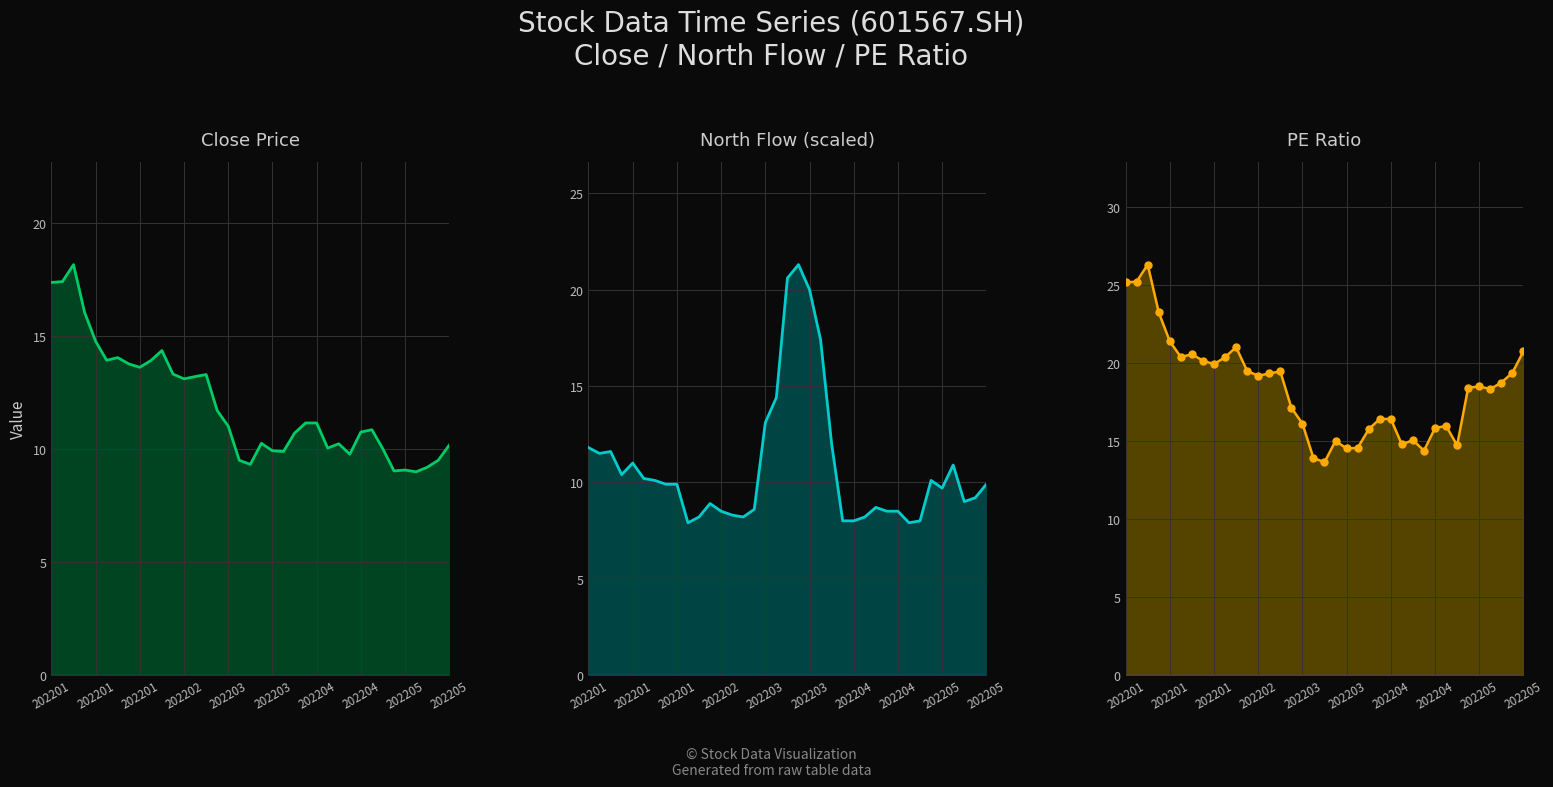

What is the total value across all series at 202201?

54.3